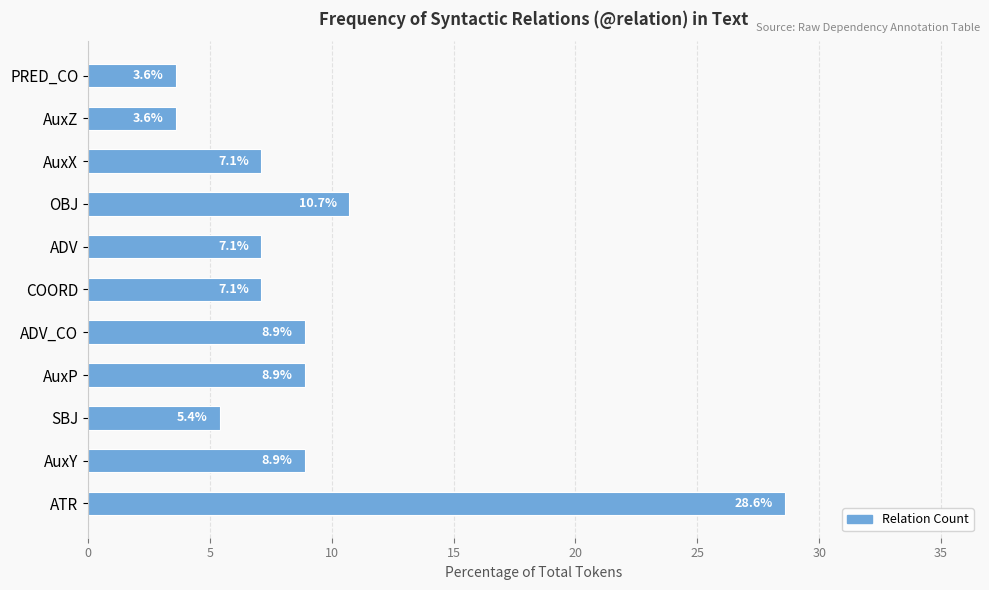

What is the ratio of the value at AuxX to the value at ADV_CO?

0.8